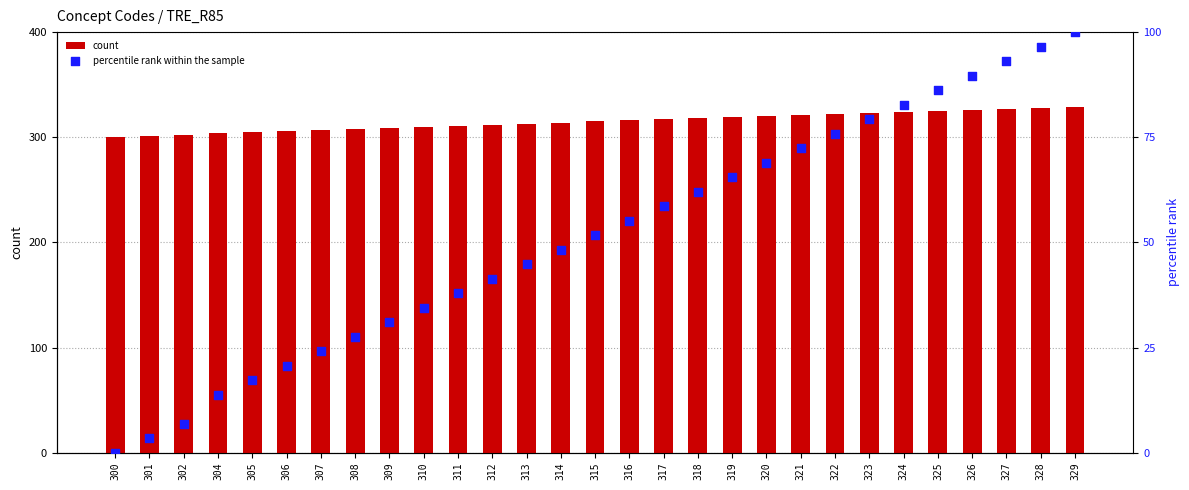

What is the total value across all series at 311?

348.9